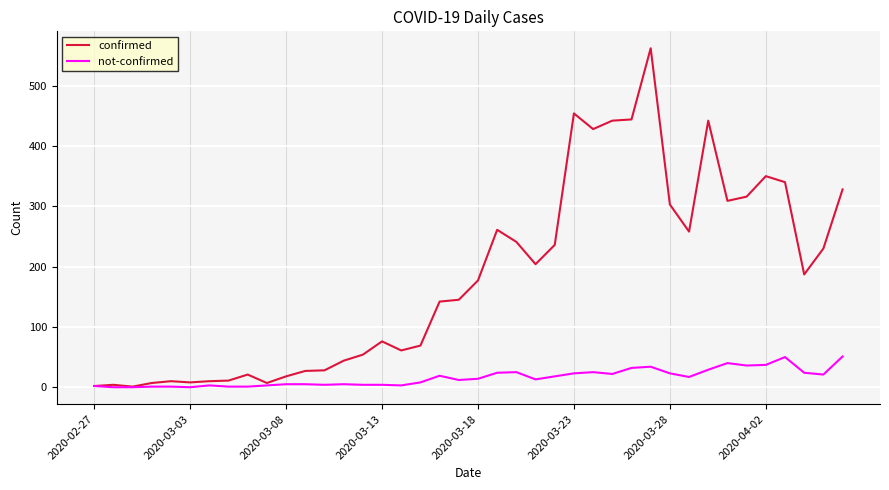

Which series has the largest range (max minus min)?

confirmed